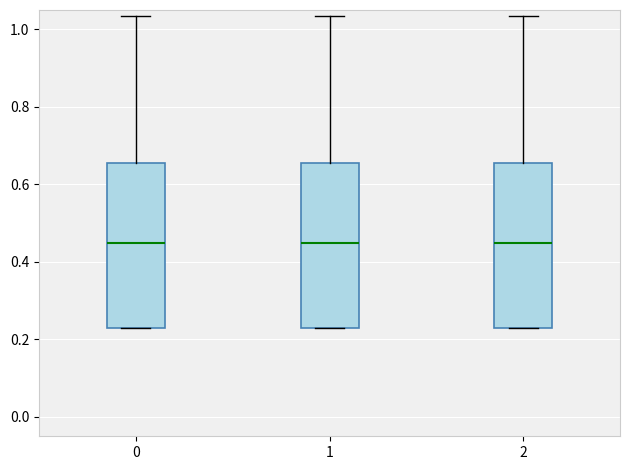

Reading left to right, read every box against the y-axis: the position of its median line, the range the box covers, and the ends of its whiskers. The values are not printed on the chart, so give them approximately, as read against the axis.

0: median 0.44, box 0.22 to 0.66, whiskers 0.22 to 1.04
1: median 0.44, box 0.22 to 0.66, whiskers 0.22 to 1.04
2: median 0.44, box 0.22 to 0.66, whiskers 0.22 to 1.04